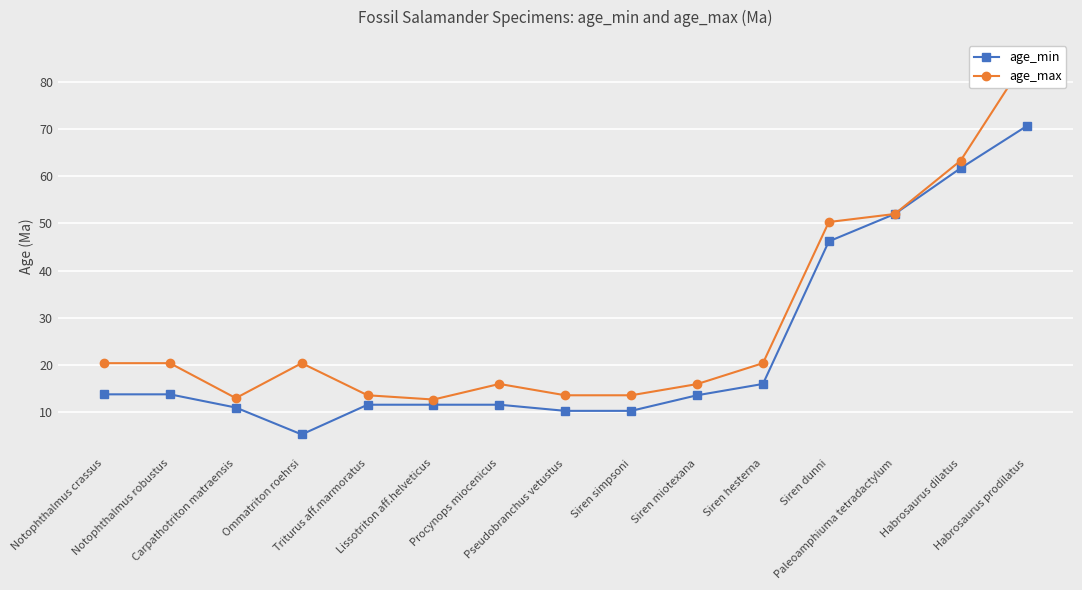

At which label does age_min reach its minimum?

Ommatriton roehrsi